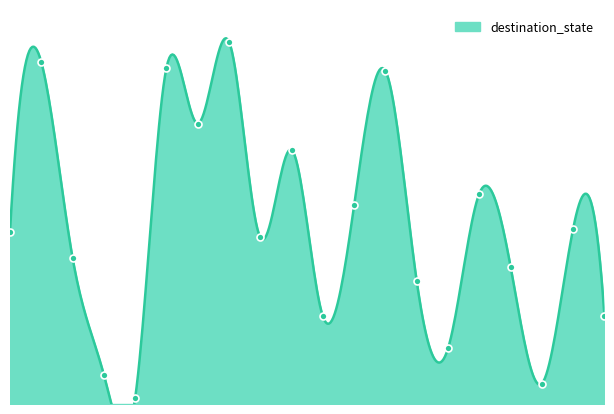

Approximately how many times larger is the value at 12 compared to 10?

3.8